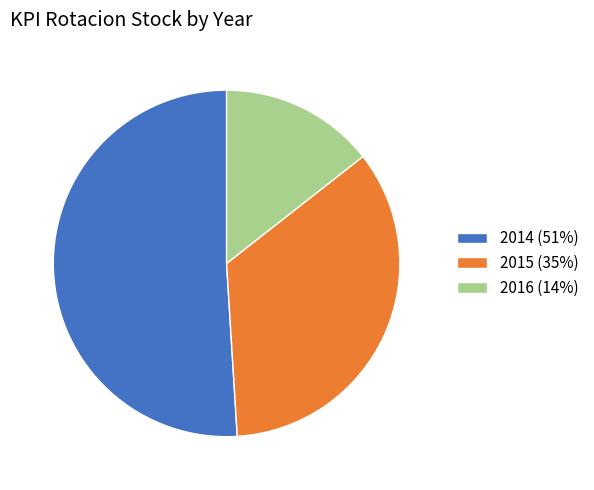

The 2014 (51%) slice represents 51% of the pie. True or false?

True